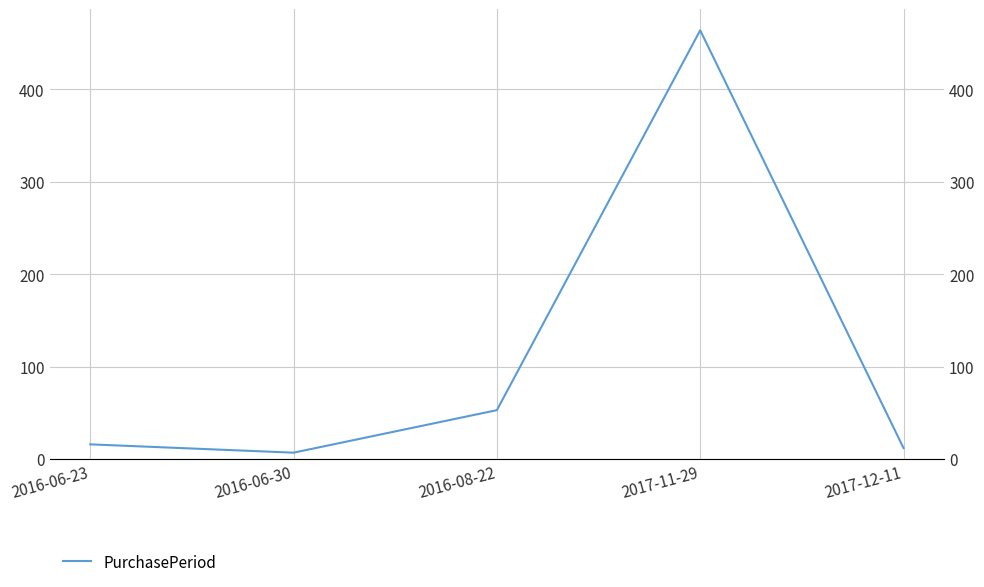

Reading left to right, what are all the values shown in this chart?

2016-06-23=16	2016-06-30=7	2016-08-22=53	2017-11-29=464	2017-12-11=12